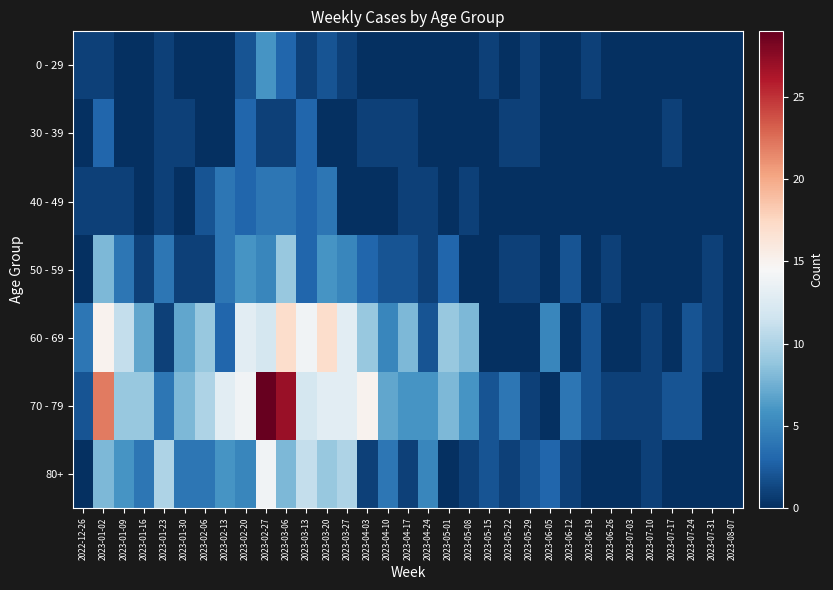

Reading left to right, what are all the values shown in this chart?

0 - 29: 2022-12-26=1	2023-01-02=1	2023-01-09=0	2023-01-16=0	2023-01-23=1	2023-01-30=0	2023-02-06=0	2023-02-13=0	2023-02-20=2	2023-02-27=6	2023-03-06=3	2023-03-13=1	2023-03-20=2	2023-03-27=1	2023-04-03=0	2023-04-10=0	2023-04-17=0	2023-04-24=0	2023-05-01=0	2023-05-08=0	2023-05-15=1	2023-05-22=0	2023-05-29=1	2023-06-05=0	2023-06-12=0	2023-06-19=1	2023-06-26=0	2023-07-03=0	2023-07-10=0	2023-07-17=0	2023-07-24=0	2023-07-31=0	2023-08-07=0
30 - 39: 2022-12-26=0	2023-01-02=3	2023-01-09=0	2023-01-16=0	2023-01-23=1	2023-01-30=1	2023-02-06=0	2023-02-13=0	2023-02-20=3	2023-02-27=1	2023-03-06=1	2023-03-13=3	2023-03-20=0	2023-03-27=0	2023-04-03=1	2023-04-10=1	2023-04-17=1	2023-04-24=0	2023-05-01=0	2023-05-08=0	2023-05-15=0	2023-05-22=1	2023-05-29=1	2023-06-05=0	2023-06-12=0	2023-06-19=0	2023-06-26=0	2023-07-03=0	2023-07-10=0	2023-07-17=1	2023-07-24=0	2023-07-31=0	2023-08-07=0
40 - 49: 2022-12-26=1	2023-01-02=1	2023-01-09=1	2023-01-16=0	2023-01-23=1	2023-01-30=0	2023-02-06=2	2023-02-13=4	2023-02-20=3	2023-02-27=4	2023-03-06=4	2023-03-13=3	2023-03-20=4	2023-03-27=0	2023-04-03=0	2023-04-10=0	2023-04-17=1	2023-04-24=1	2023-05-01=0	2023-05-08=1	2023-05-15=0	2023-05-22=0	2023-05-29=0	2023-06-05=0	2023-06-12=0	2023-06-19=0	2023-06-26=0	2023-07-03=0	2023-07-10=0	2023-07-17=0	2023-07-24=0	2023-07-31=0	2023-08-07=0
50 - 59: 2022-12-26=0	2023-01-02=8	2023-01-09=4	2023-01-16=1	2023-01-23=4	2023-01-30=1	2023-02-06=1	2023-02-13=4	2023-02-20=6	2023-02-27=5	2023-03-06=9	2023-03-13=3	2023-03-20=6	2023-03-27=5	2023-04-03=3	2023-04-10=2	2023-04-17=2	2023-04-24=1	2023-05-01=3	2023-05-08=0	2023-05-15=0	2023-05-22=1	2023-05-29=1	2023-06-05=0	2023-06-12=2	2023-06-19=0	2023-06-26=1	2023-07-03=0	2023-07-10=0	2023-07-17=0	2023-07-24=0	2023-07-31=1	2023-08-07=0
60 - 69: 2022-12-26=4	2023-01-02=15	2023-01-09=11	2023-01-16=7	2023-01-23=1	2023-01-30=7	2023-02-06=9	2023-02-13=3	2023-02-20=13	2023-02-27=12	2023-03-06=17	2023-03-13=14	2023-03-20=17	2023-03-27=13	2023-04-03=9	2023-04-10=5	2023-04-17=8	2023-04-24=2	2023-05-01=9	2023-05-08=8	2023-05-15=0	2023-05-22=0	2023-05-29=0	2023-06-05=5	2023-06-12=0	2023-06-19=2	2023-06-26=0	2023-07-03=0	2023-07-10=1	2023-07-17=0	2023-07-24=2	2023-07-31=1	2023-08-07=0
70 - 79: 2022-12-26=2	2023-01-02=22	2023-01-09=9	2023-01-16=9	2023-01-23=4	2023-01-30=8	2023-02-06=10	2023-02-13=13	2023-02-20=14	2023-02-27=29	2023-03-06=27	2023-03-13=12	2023-03-20=13	2023-03-27=13	2023-04-03=15	2023-04-10=7	2023-04-17=6	2023-04-24=6	2023-05-01=8	2023-05-08=6	2023-05-15=2	2023-05-22=4	2023-05-29=1	2023-06-05=0	2023-06-12=4	2023-06-19=2	2023-06-26=1	2023-07-03=1	2023-07-10=1	2023-07-17=2	2023-07-24=2	2023-07-31=0	2023-08-07=0
80+: 2022-12-26=0	2023-01-02=8	2023-01-09=6	2023-01-16=4	2023-01-23=10	2023-01-30=4	2023-02-06=4	2023-02-13=6	2023-02-20=5	2023-02-27=14	2023-03-06=8	2023-03-13=11	2023-03-20=9	2023-03-27=10	2023-04-03=1	2023-04-10=4	2023-04-17=1	2023-04-24=5	2023-05-01=0	2023-05-08=1	2023-05-15=2	2023-05-22=1	2023-05-29=2	2023-06-05=3	2023-06-12=1	2023-06-19=0	2023-06-26=0	2023-07-03=0	2023-07-10=1	2023-07-17=0	2023-07-24=0	2023-07-31=0	2023-08-07=0